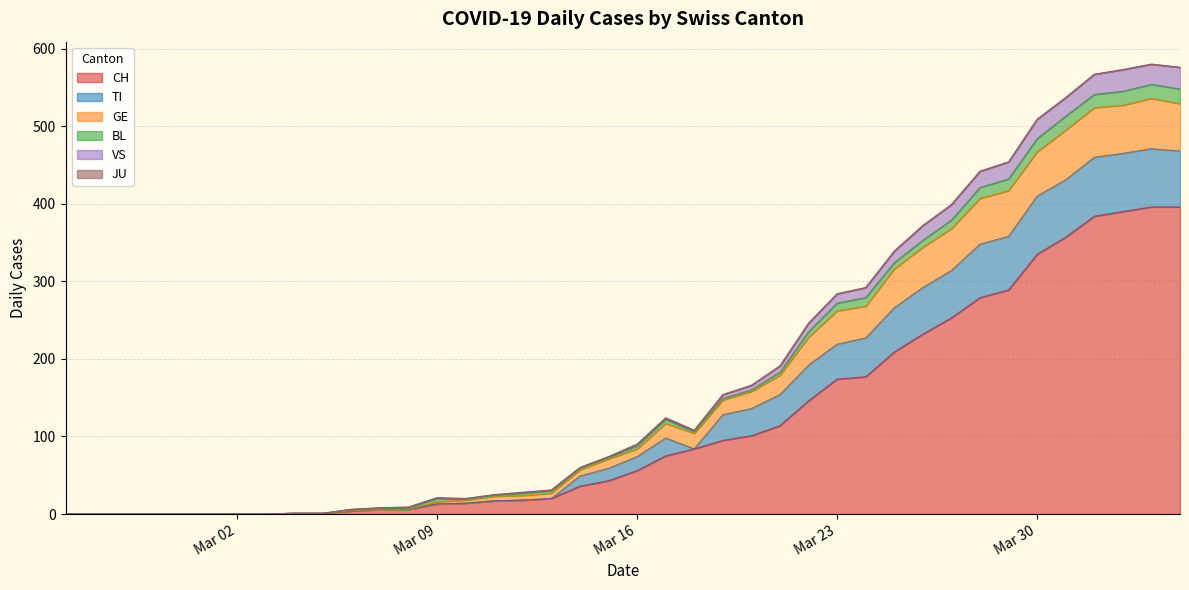

True or false: TI and CH intersect in this chart.

False